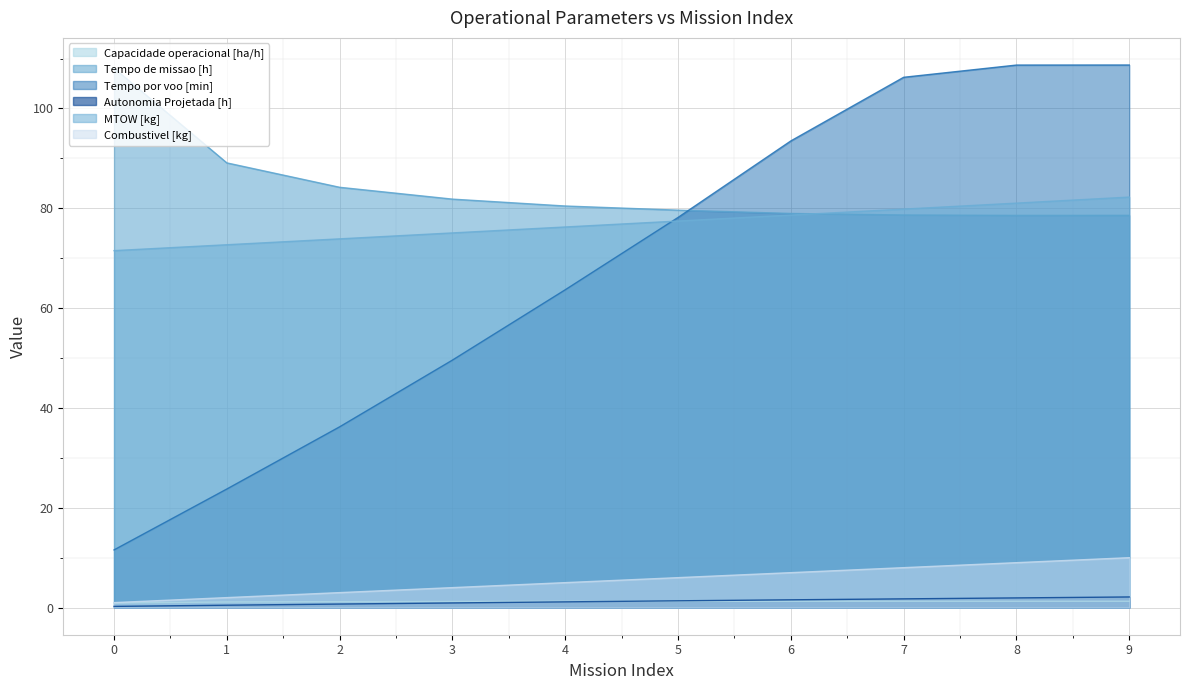

Which series has the largest total across all categories?

Tempo de missao [h]